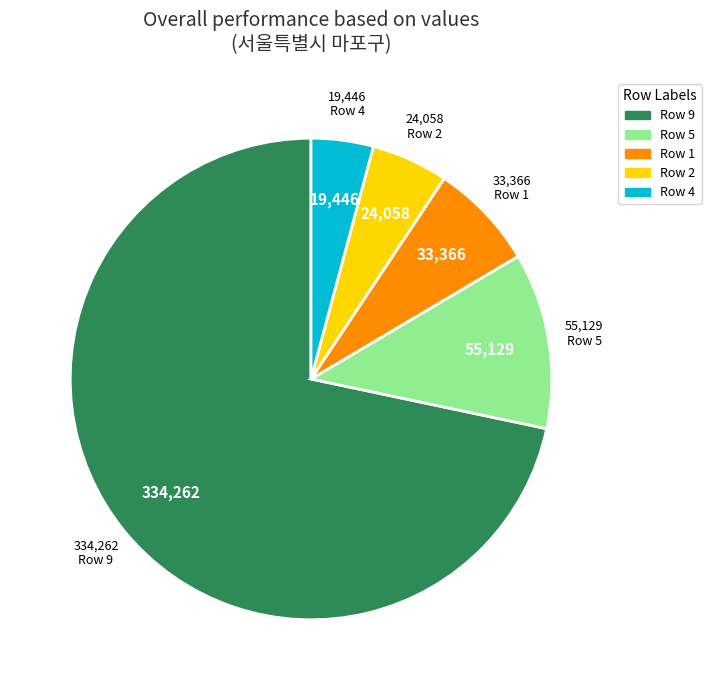

Is there any slice that represents more than half of the pie?

Yes